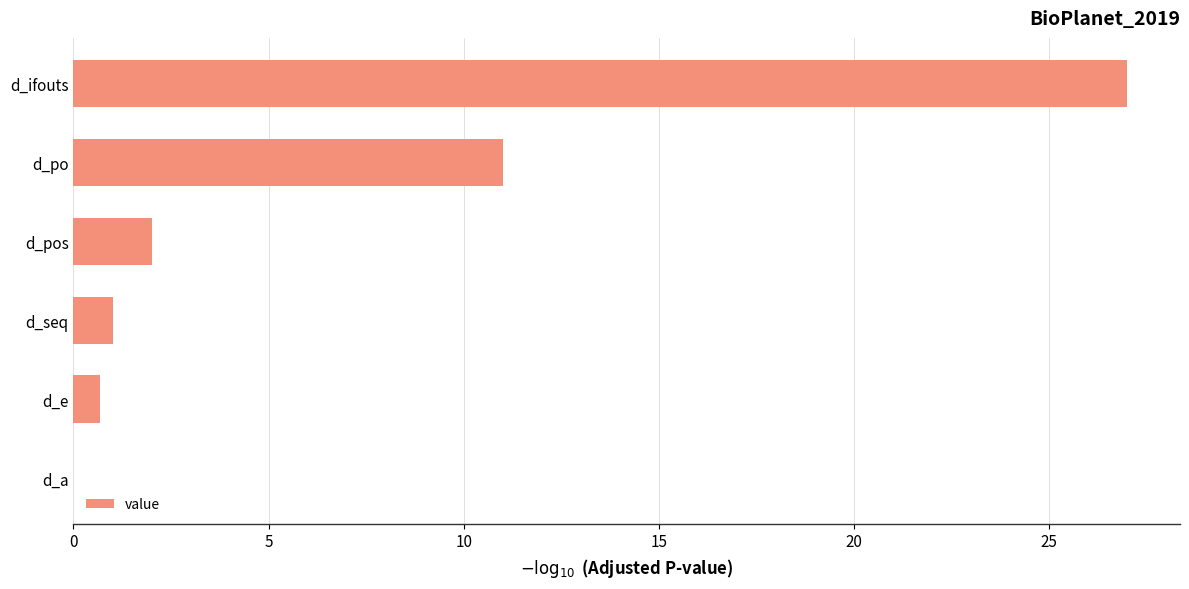

What is the maximum value shown in the chart?

27.0